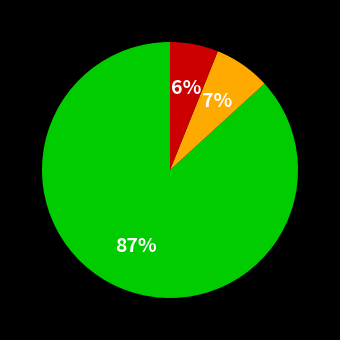

Is there a majority slice in this chart?

Yes